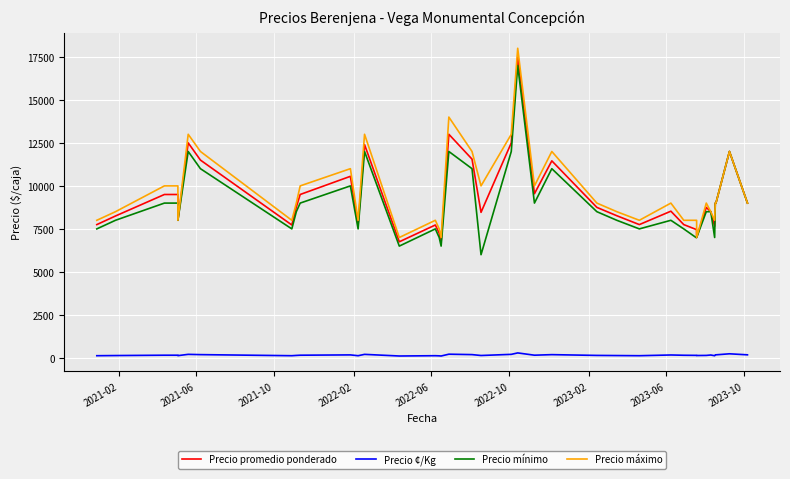

True or false: Precio mínimo and Precio máximo cross at least once.

False